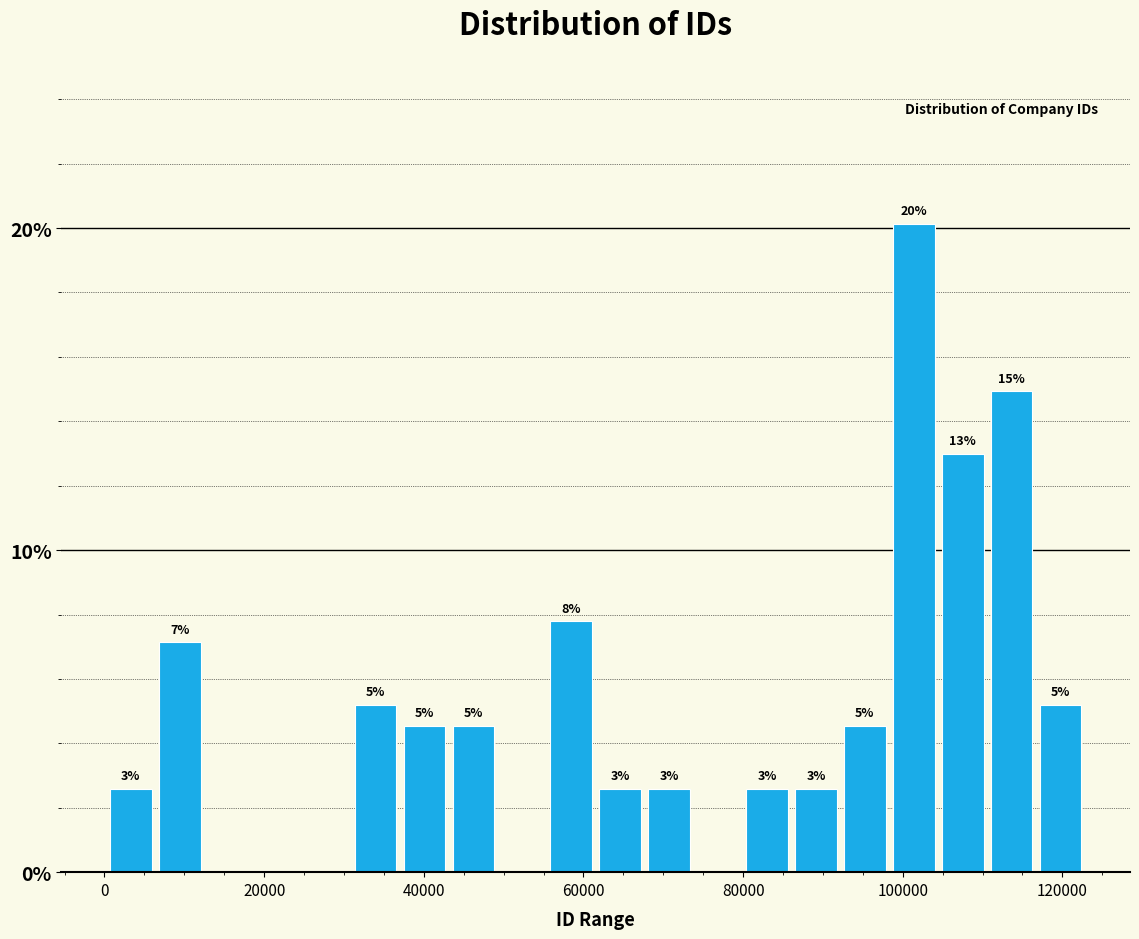

Read against the x-axis, roughly where is the centre of the tallest bar?

102000